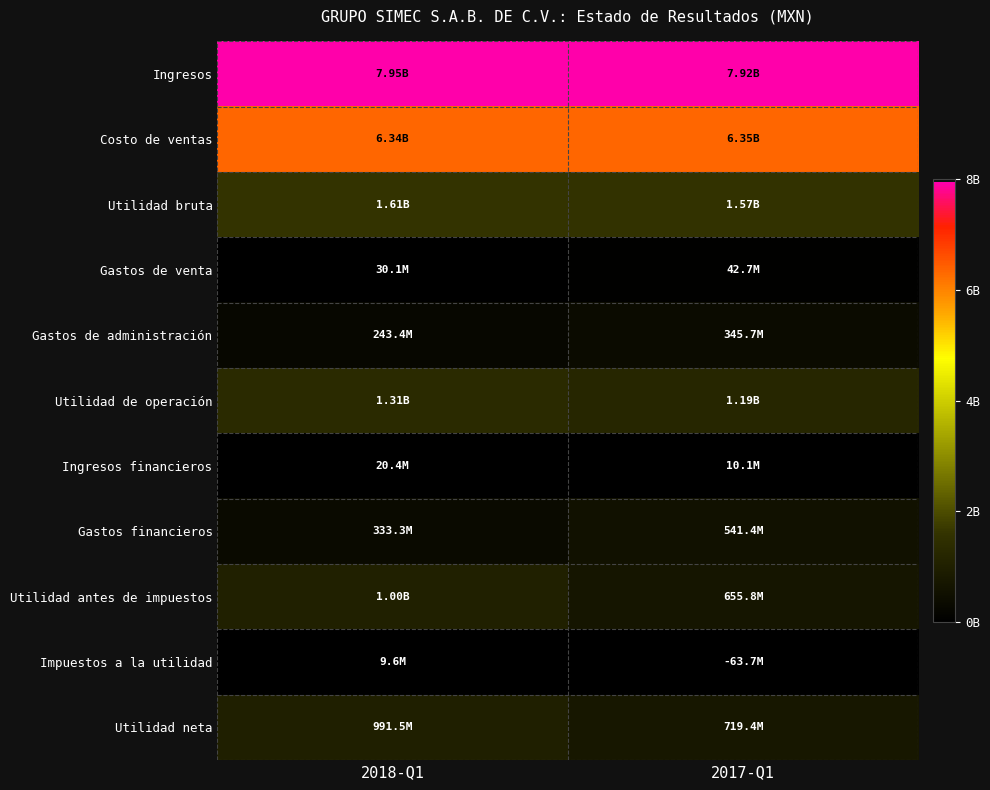

What is the minimum value shown in the chart?

-63661000